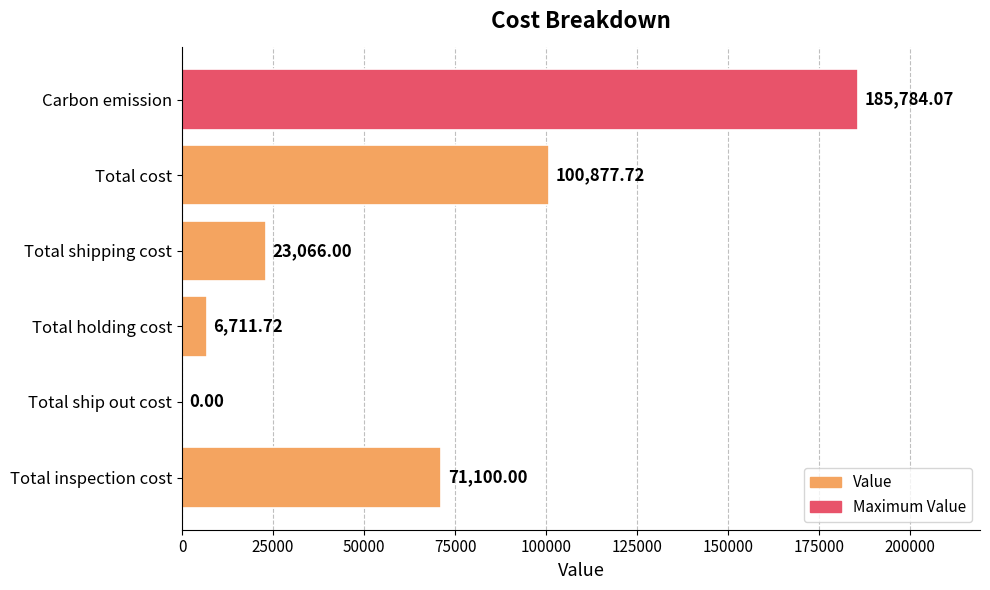

Count the number of data series in this chart.

1